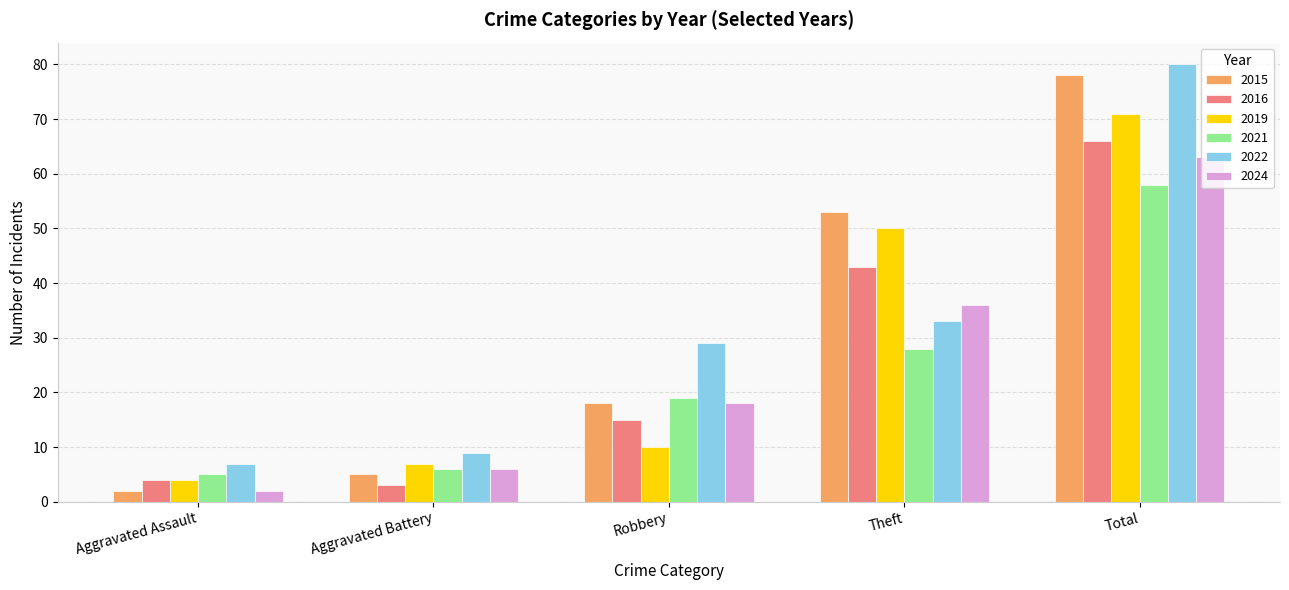

How many values in the 2024 series are below 18?

2